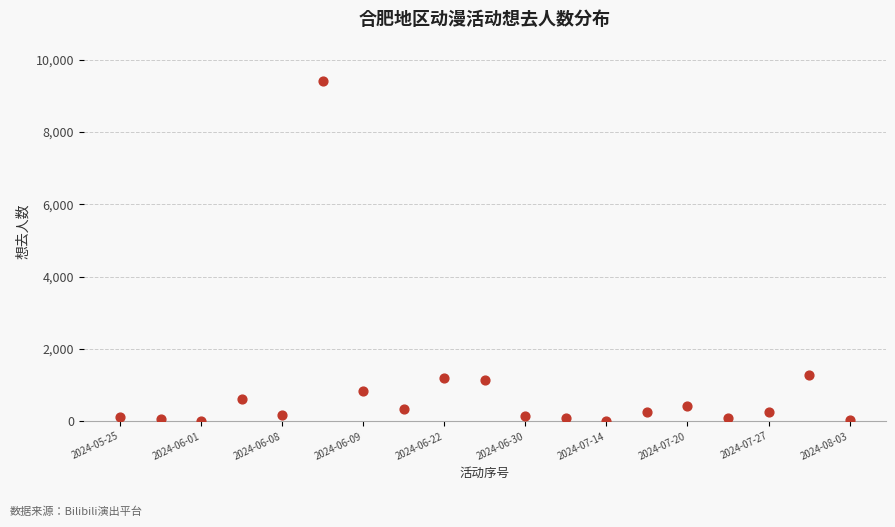

What is the range of Y values (max minus min)?

9411